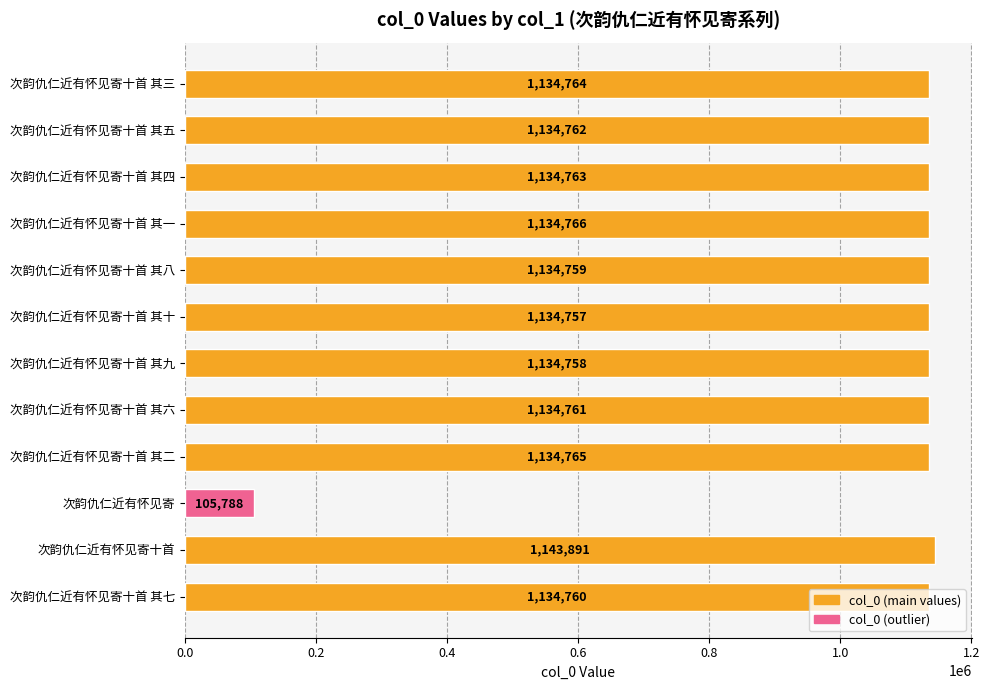

What is the difference between the maximum and minimum values?

1038103